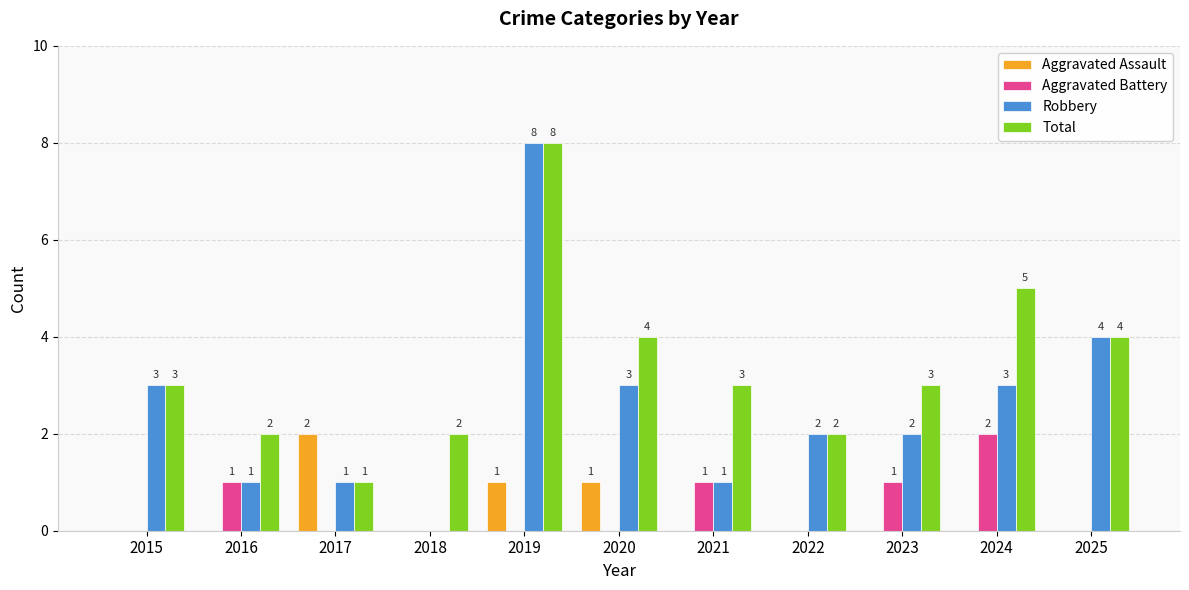

Reading left to right, list all the values displayed in this chart.

Aggravated Assault: 0	0	2	0	1	1	0	0	0	0	0
Aggravated Battery: 0	1	0	0	0	0	1	0	1	2	0
Robbery: 3	1	1	0	8	3	1	2	2	3	4
Total: 3	2	1	2	8	4	3	2	3	5	4